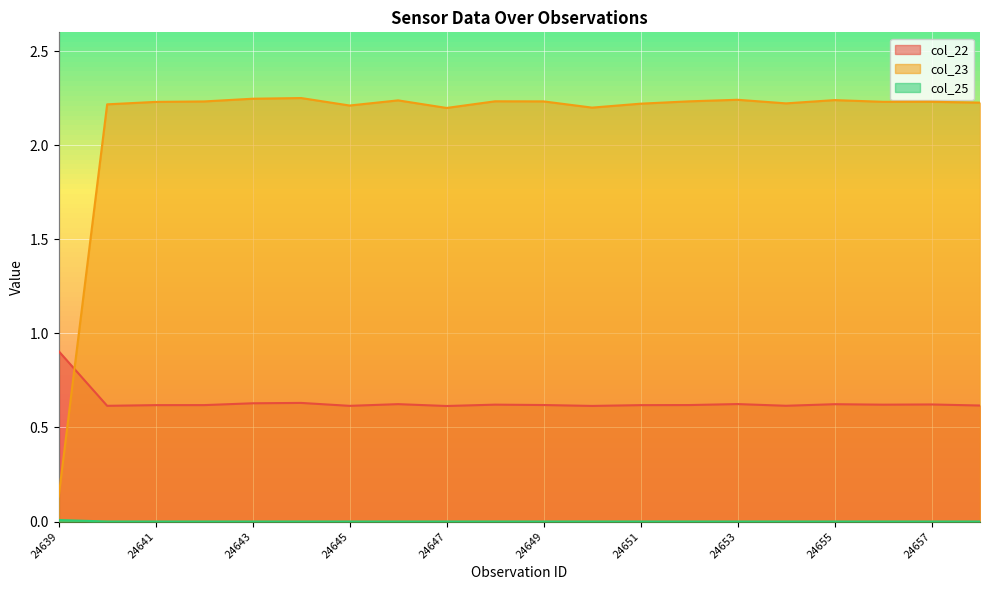

True or false: col_25 and col_22 intersect in this chart.

False